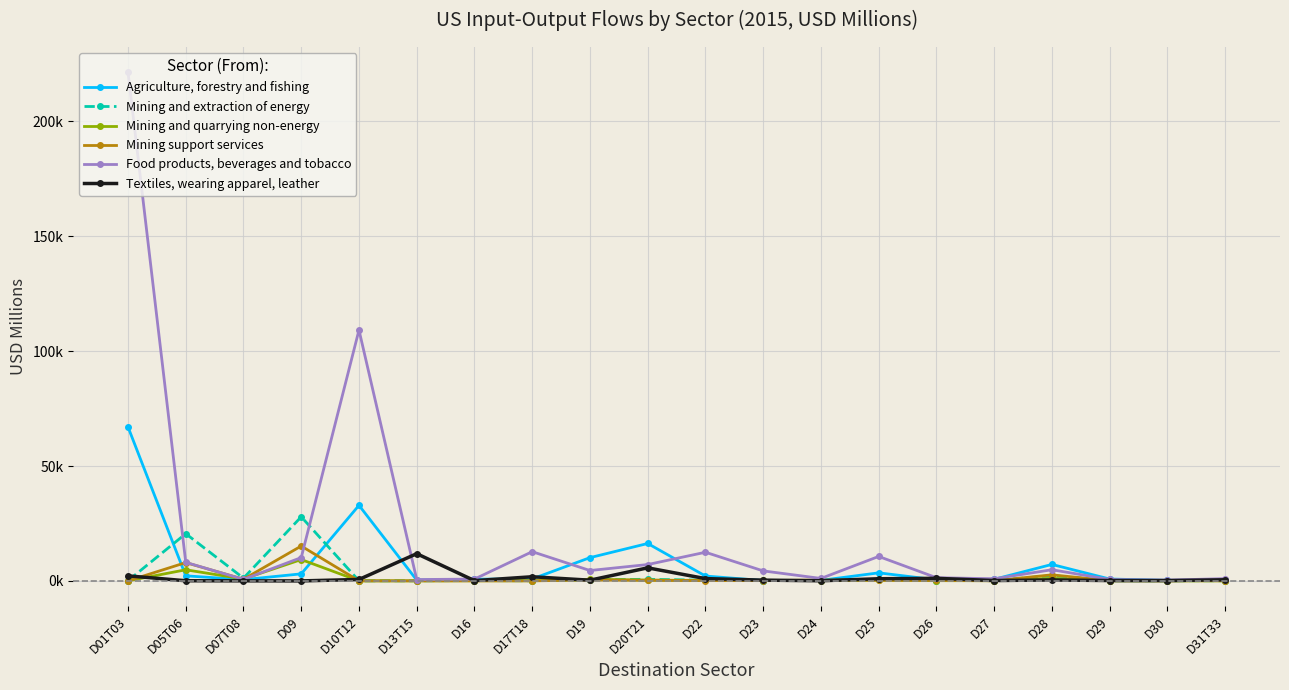

What is the smallest value displayed?

2.9